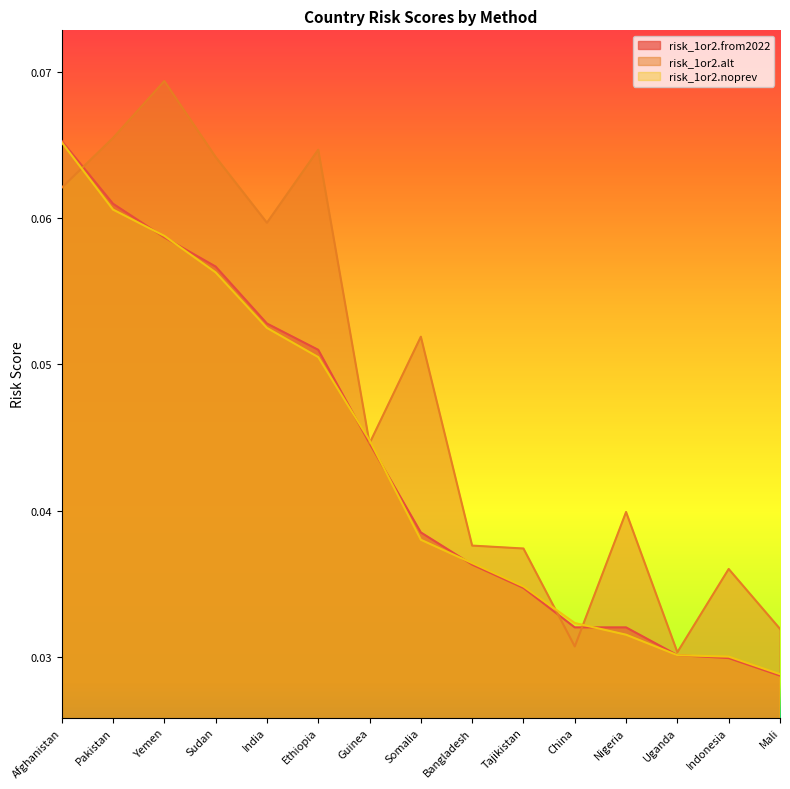

Is the value of risk_1or2.from2022 at Guinea greater than the value of risk_1or2.noprev at India?

No